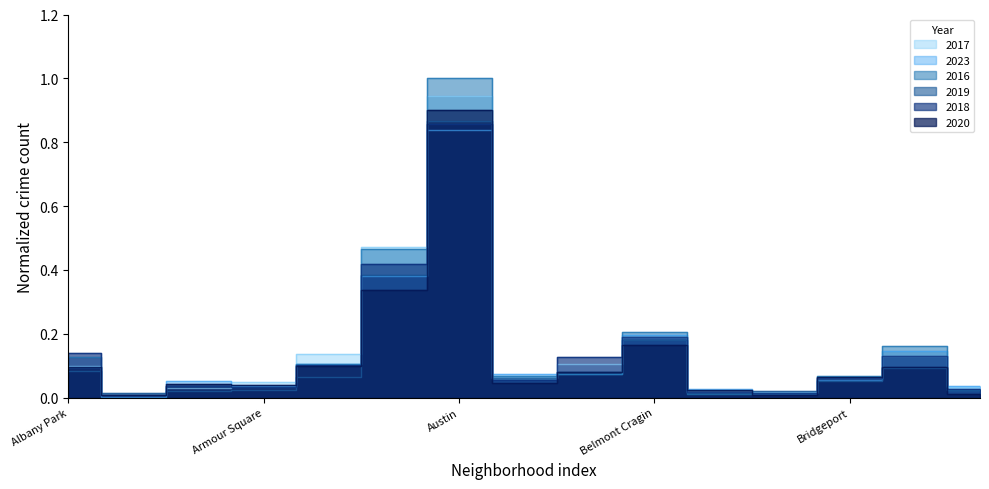

At which category is the sum across all series the highest?

Austin